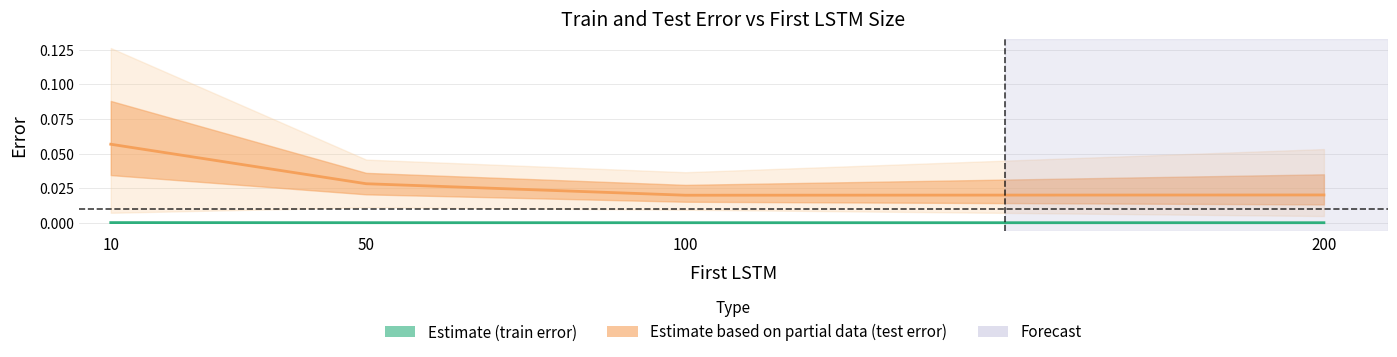

At which category does the chart reach its minimum across all series?

200